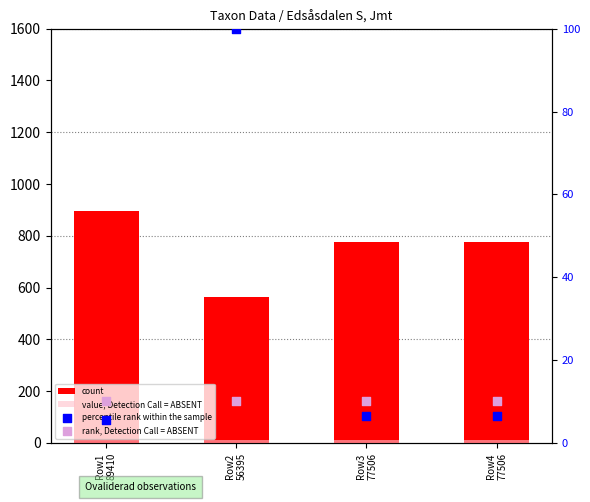

Which series has the largest total across all categories?

count